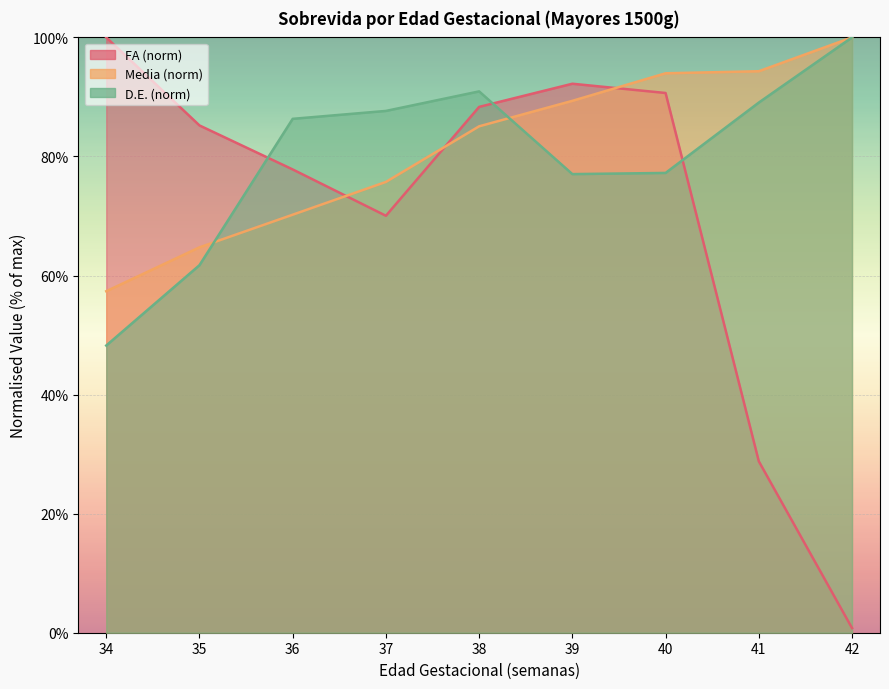

What are all the series names shown in the legend?

FA, Media, D.E.